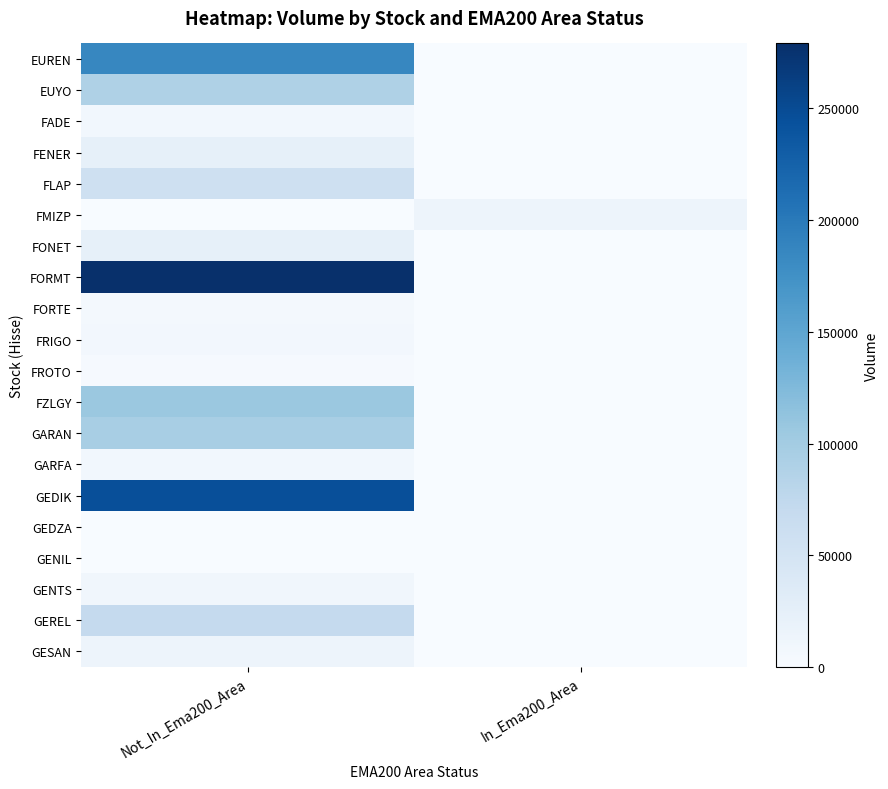

Reading left to right, what are all the values shown in this chart?

EUREN: Not_In_Ema200_Area=186242	In_Ema200_Area=0
EUYO: Not_In_Ema200_Area=90150	In_Ema200_Area=0
FADE: Not_In_Ema200_Area=8515	In_Ema200_Area=0
FENER: Not_In_Ema200_Area=22898	In_Ema200_Area=0
FLAP: Not_In_Ema200_Area=58674	In_Ema200_Area=0
FMIZP: Not_In_Ema200_Area=0	In_Ema200_Area=13693
FONET: Not_In_Ema200_Area=23276	In_Ema200_Area=0
FORMT: Not_In_Ema200_Area=279031	In_Ema200_Area=0
FORTE: Not_In_Ema200_Area=5031	In_Ema200_Area=0
FRIGO: Not_In_Ema200_Area=7229	In_Ema200_Area=0
FROTO: Not_In_Ema200_Area=2685	In_Ema200_Area=0
FZLGY: Not_In_Ema200_Area=106566	In_Ema200_Area=0
GARAN: Not_In_Ema200_Area=95551	In_Ema200_Area=0
GARFA: Not_In_Ema200_Area=7886	In_Ema200_Area=0
GEDIK: Not_In_Ema200_Area=245386	In_Ema200_Area=0
GEDZA: Not_In_Ema200_Area=889	In_Ema200_Area=0
GENIL: Not_In_Ema200_Area=269	In_Ema200_Area=0
GENTS: Not_In_Ema200_Area=8910	In_Ema200_Area=0
GEREL: Not_In_Ema200_Area=69855	In_Ema200_Area=0
GESAN: Not_In_Ema200_Area=13361	In_Ema200_Area=0